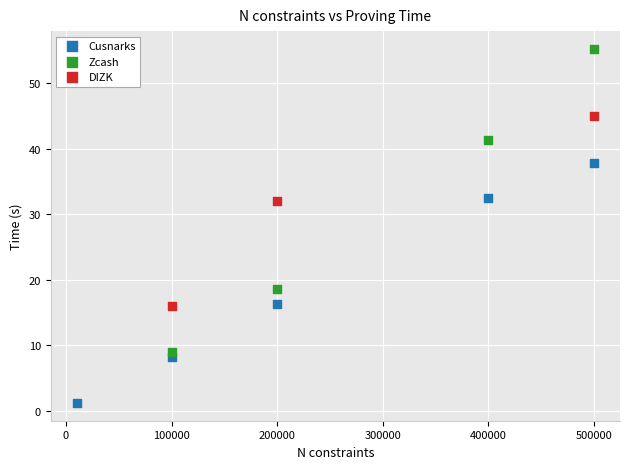

Which series reaches the maximum Y coordinate?

Zcash